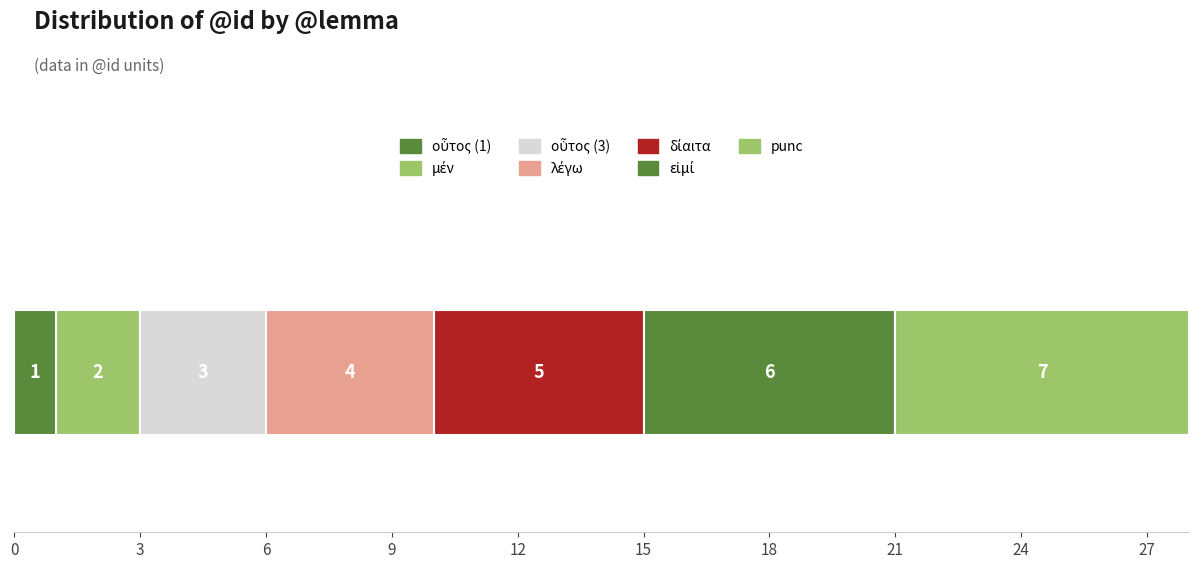

What is the label of the 3rd bar from the right?

δίαιτα